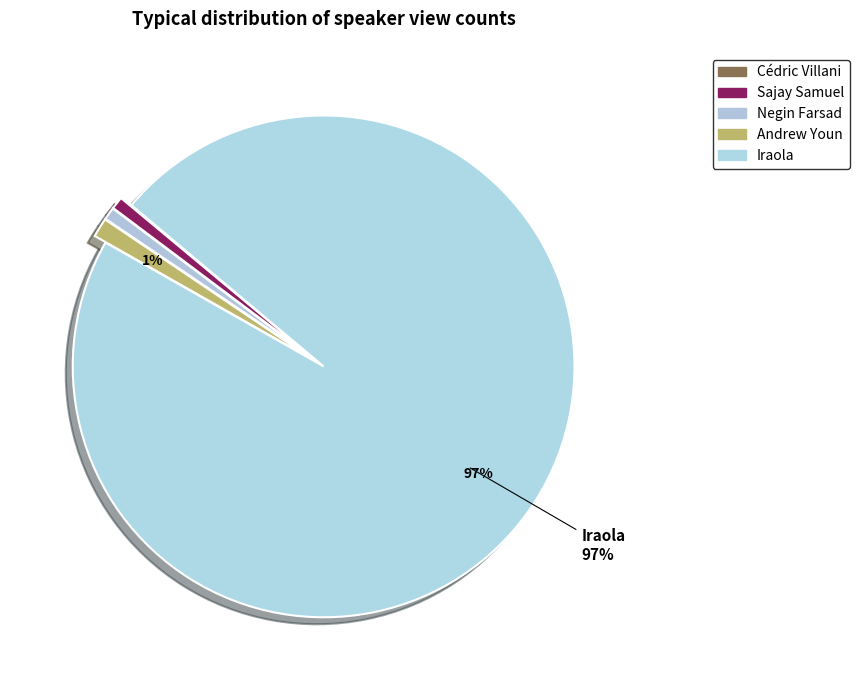

The Iraola slice represents 99% of the pie. True or false?

False